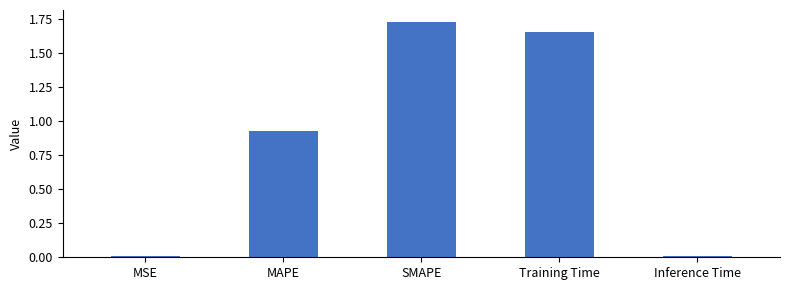

What is the difference between the values at SMAPE and Training Time?

0.1